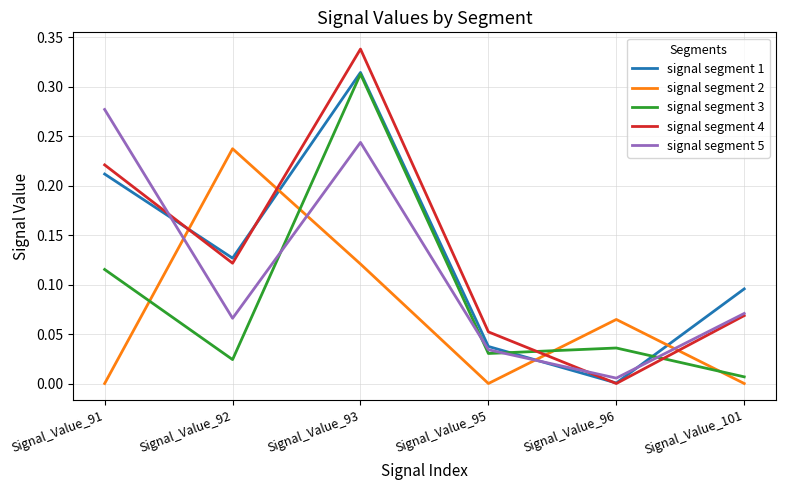

Which category has the highest value across all series?

Signal_Value_93